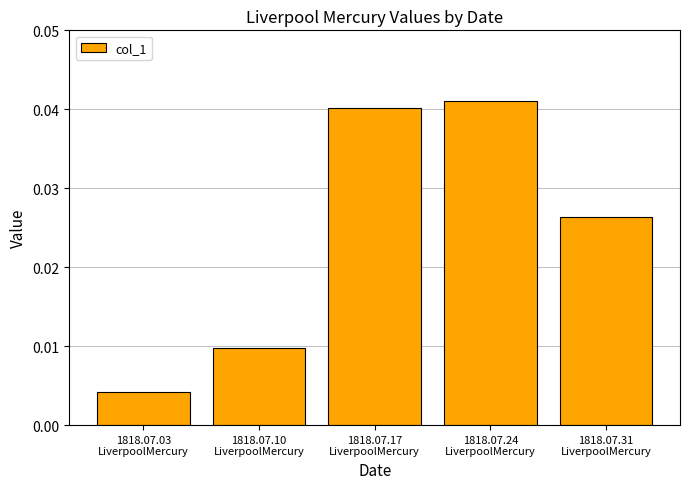

Rank the categories by value from lowest to highest.

1818.07.03
LiverpoolMercury, 1818.07.10
LiverpoolMercury, 1818.07.31
LiverpoolMercury, 1818.07.17
LiverpoolMercury, 1818.07.24
LiverpoolMercury